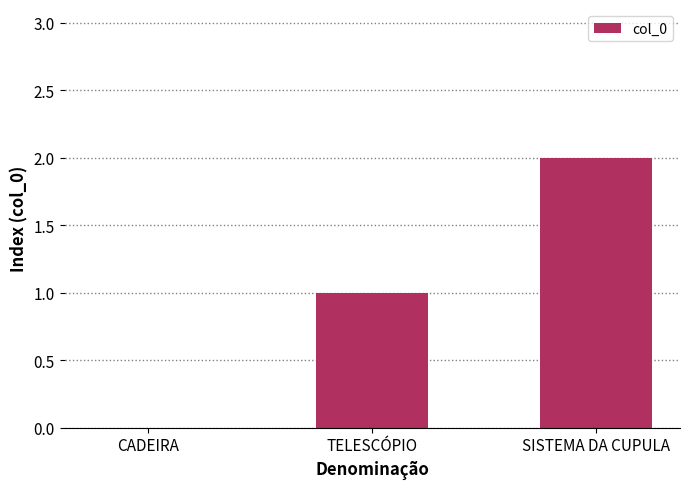

The value at SISTEMA DA CUPULA is 2. True or false?

True